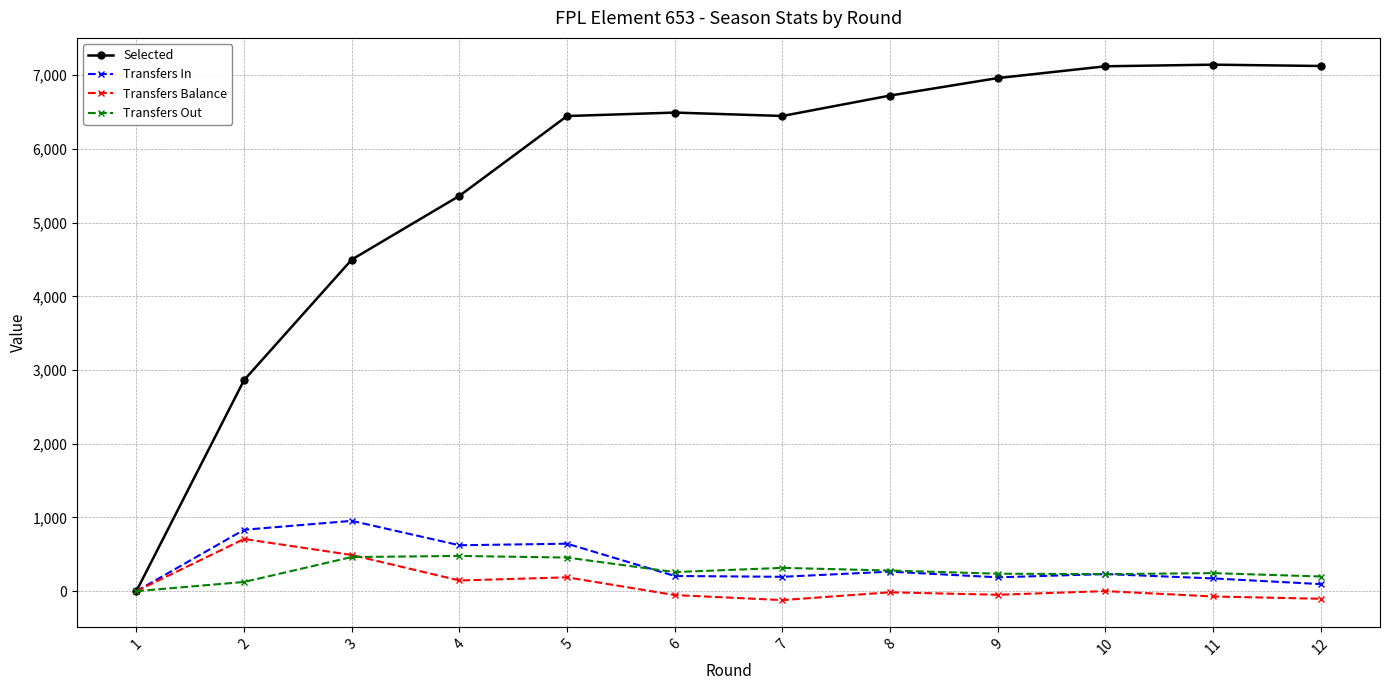

How many series are shown in this chart?

4